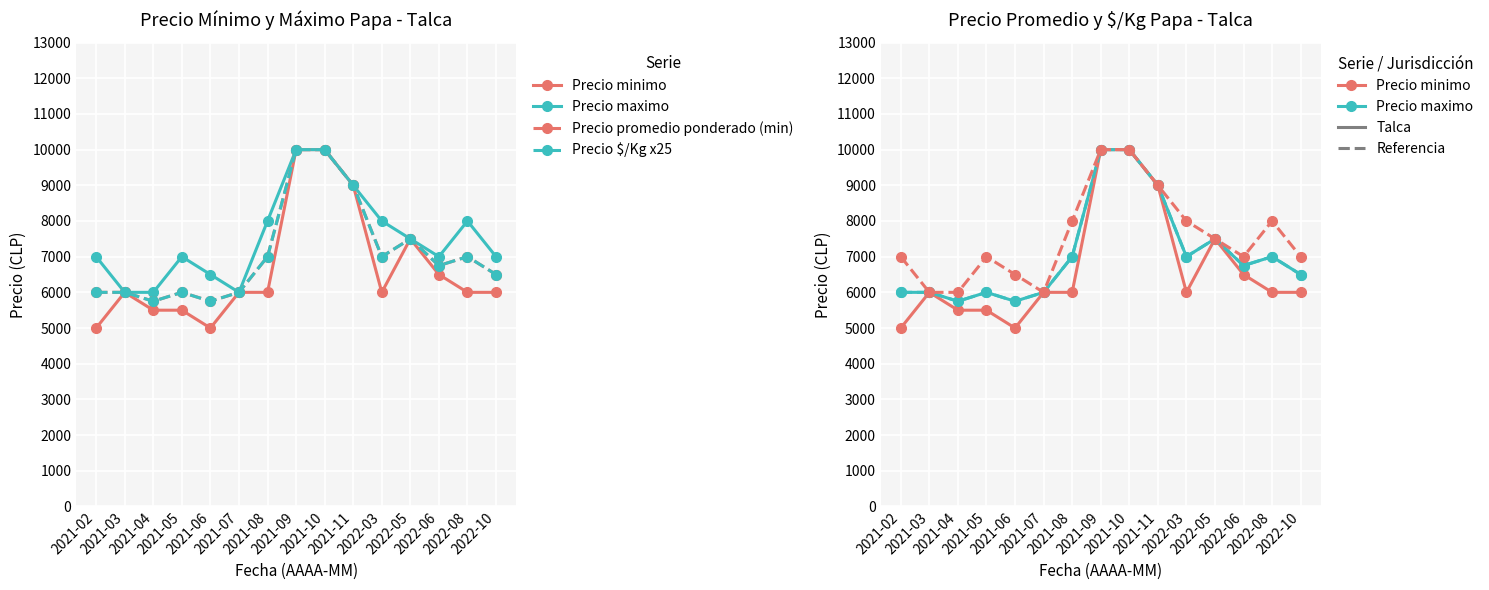

What is the sum of all Precio promedio ponderado values?

106250